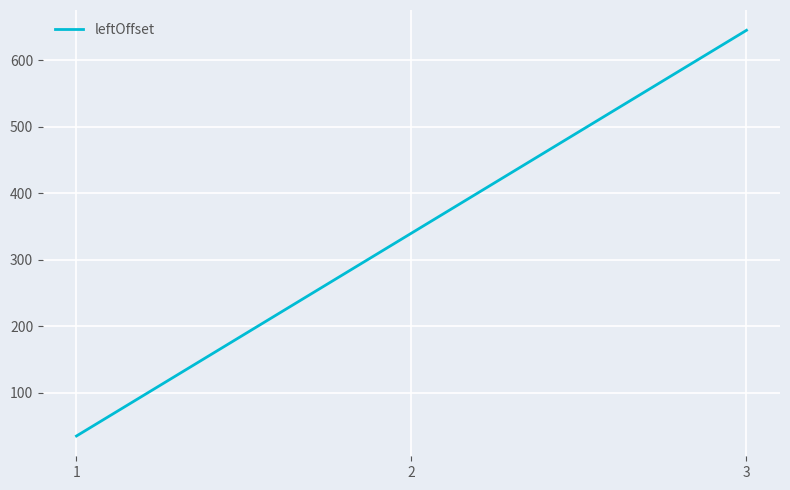

What is the minimum value shown in the chart?

35